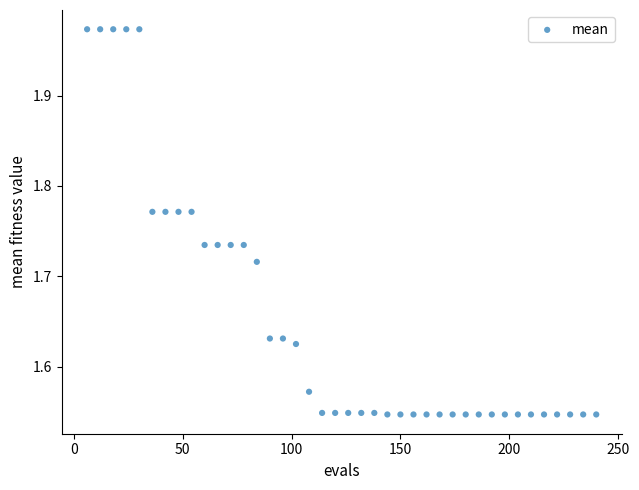

What is the range of Y values (max minus min)?

0.4